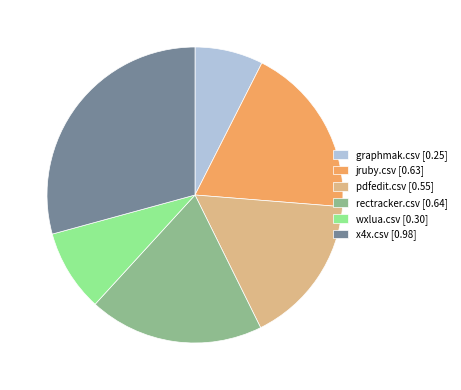

Is the sum of rectracker.csv [0.64] and x4x.csv [0.98] greater than half?

No